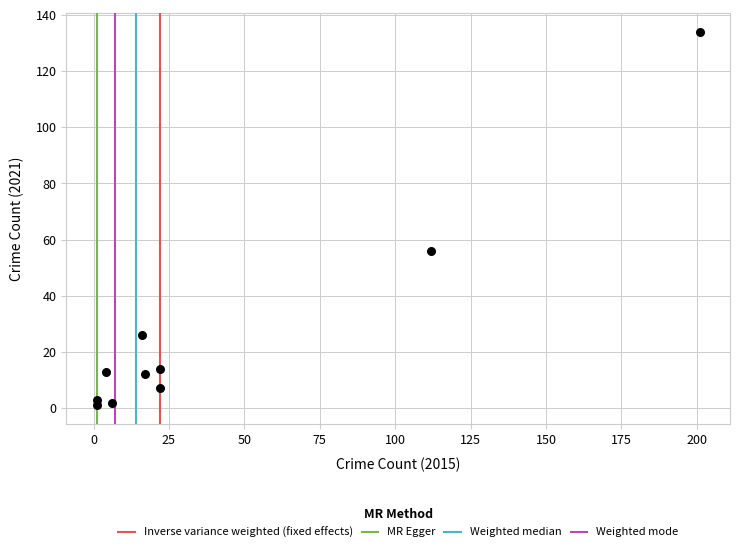

What Y value in the scatter plot is closest to 67?

56